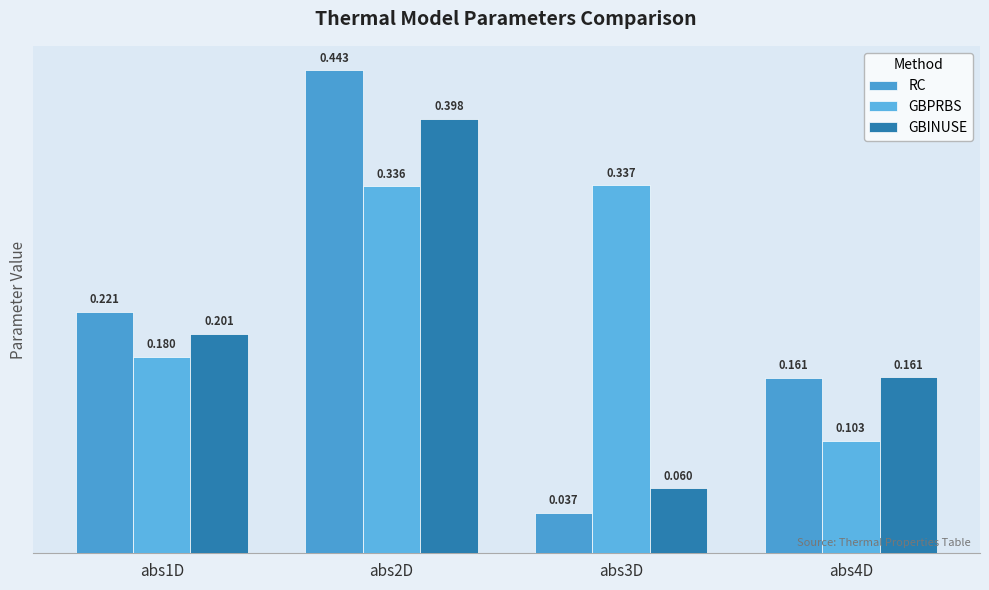

Count the number of data series in this chart.

3